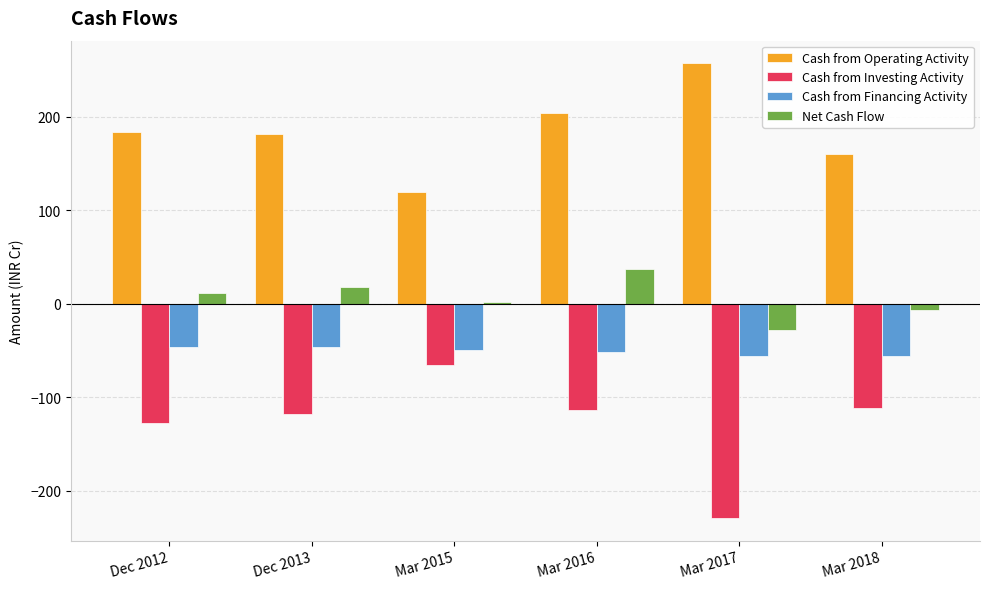

What is the difference between the second highest and minimum values in the Cash from Investing Activity series?

117